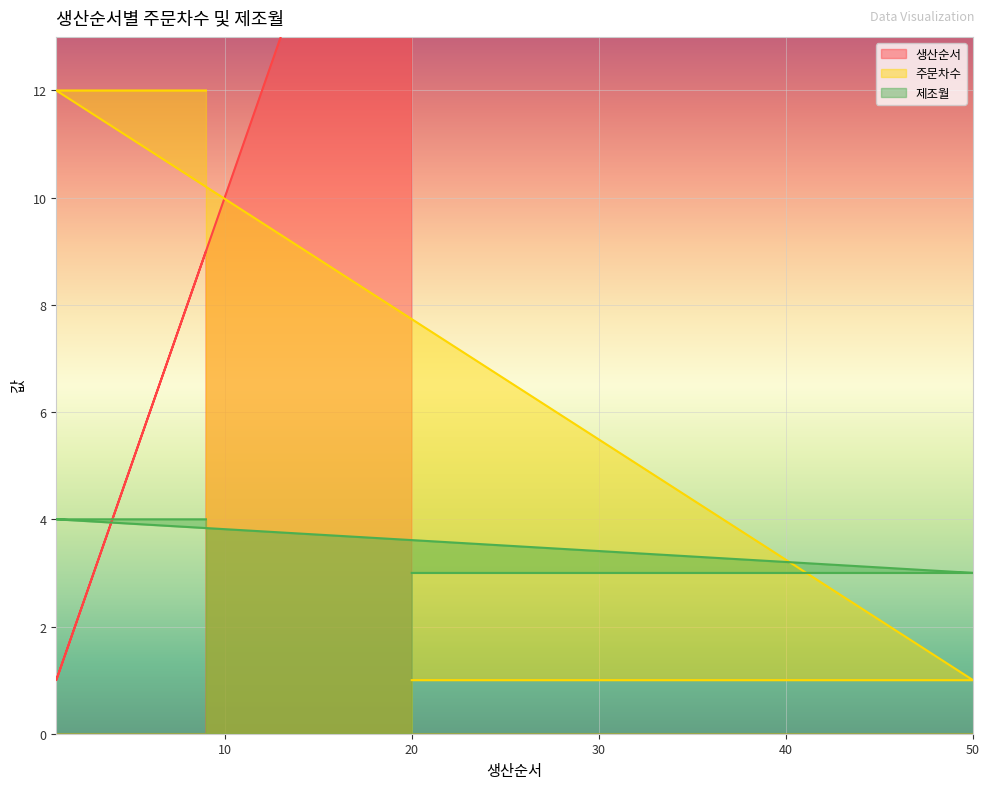

What is the total value across all series at 30?

34